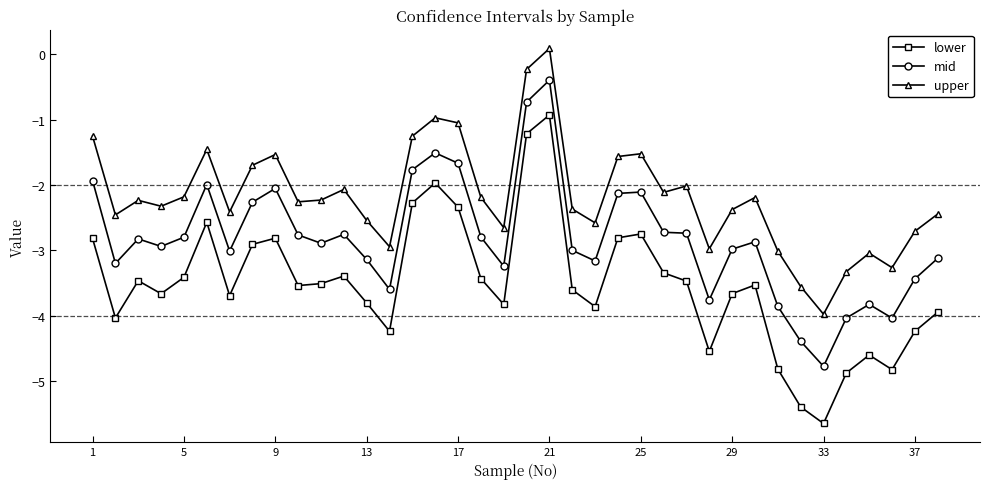

Which series has the widest spread of values?

lower